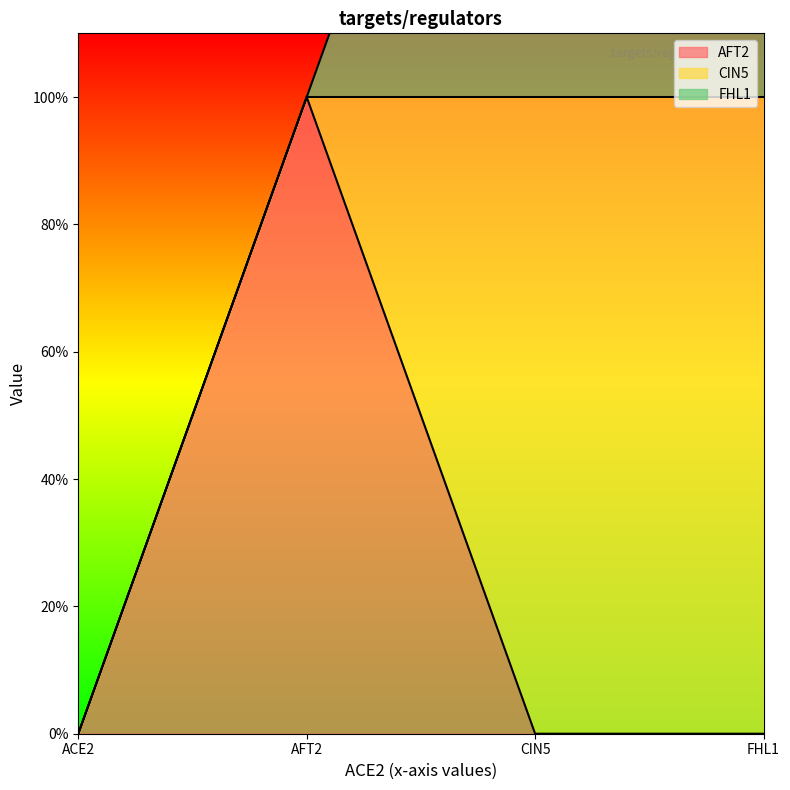

Reading left to right, extract all data points from this chart.

AFT2: 0	1	0	0
CIN5: 0	0	1	1
FHL1: 0	0	1	1